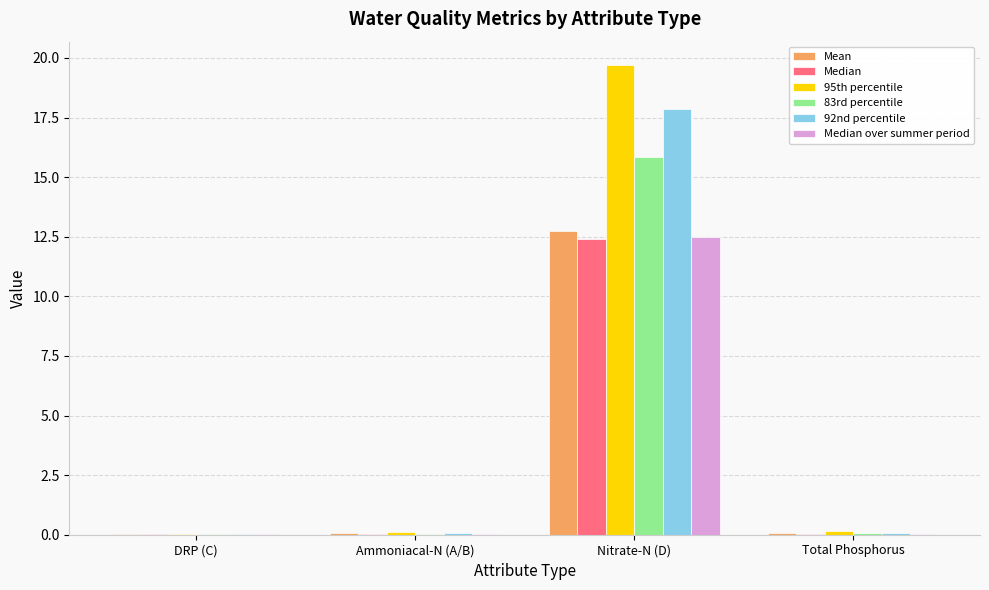

What is the average value of the 83rd percentile series?

4.0